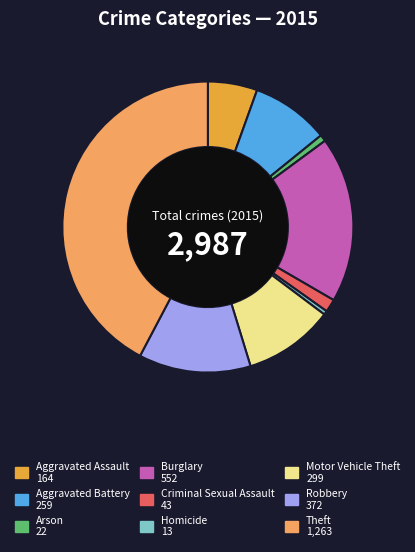

Does Burglary represent more than half of the total?

No